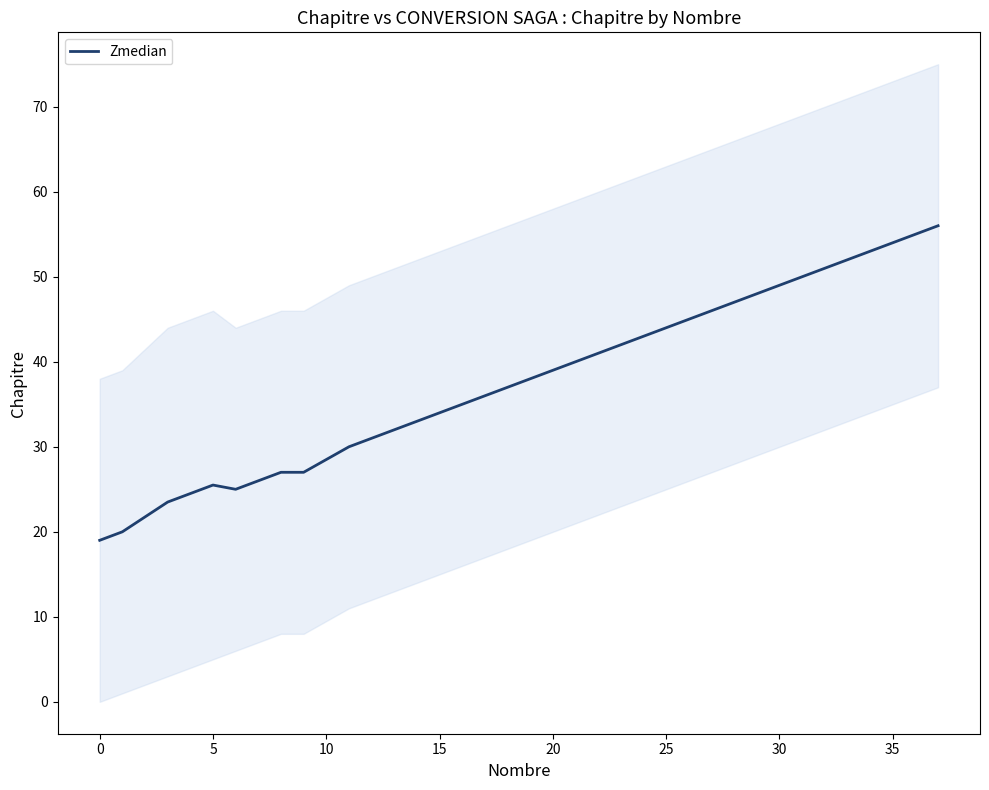

What is the value of the 7th point from the left?

27.0